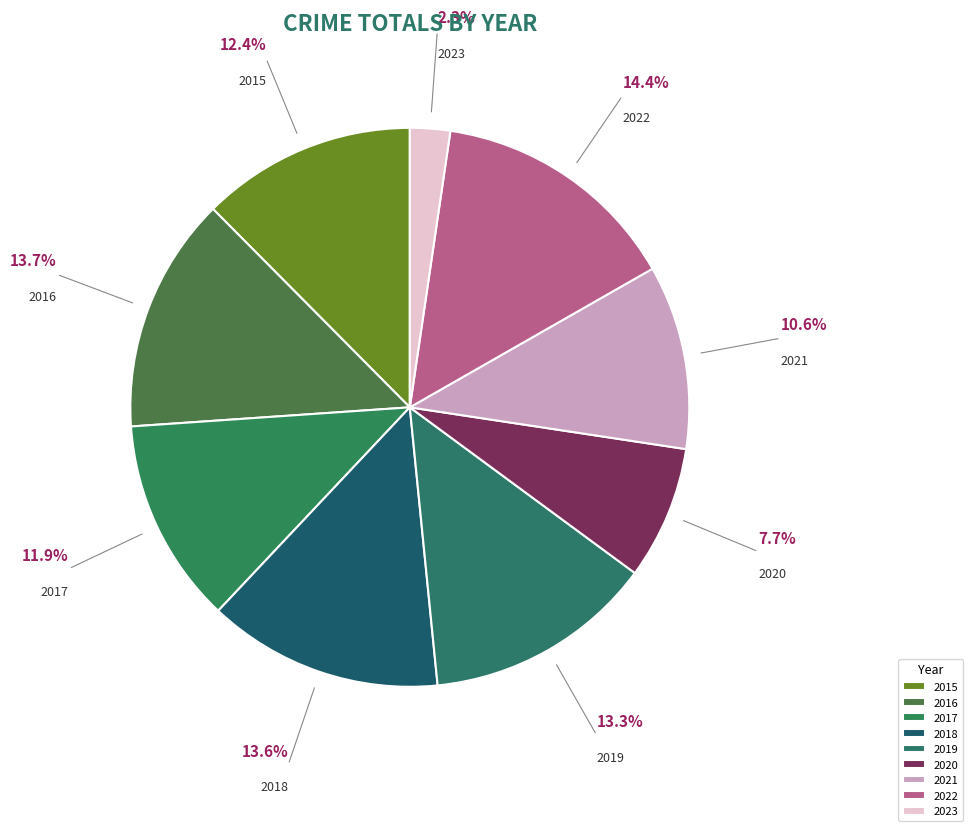

True or false: 2023 accounts for 2% of the total.

True